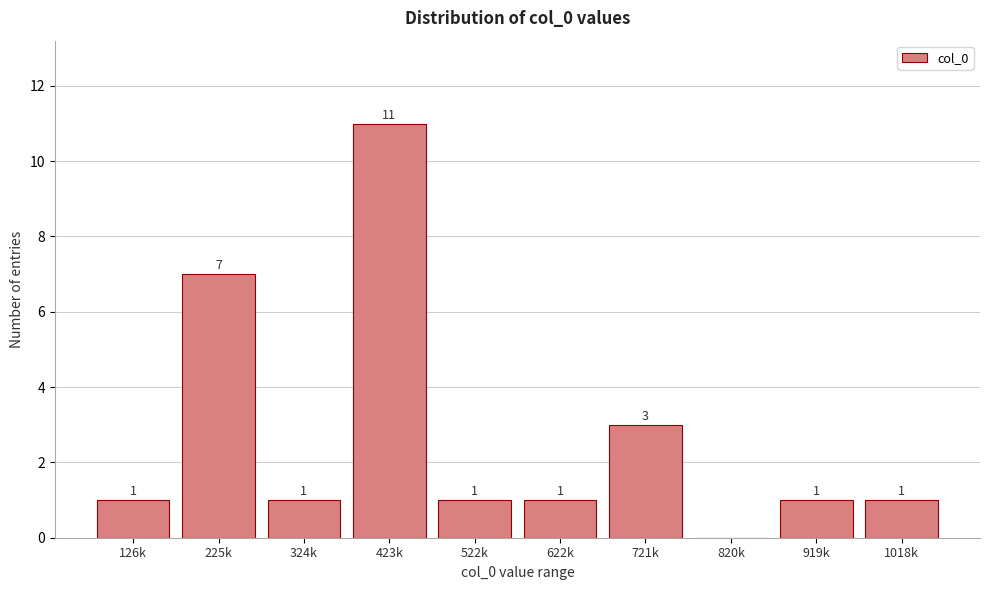

Reading right to left, extract all data points from this chart.

1018k=1	919k=1	820k=0	721k=3	622k=1	522k=1	423k=11	324k=1	225k=7	126k=1